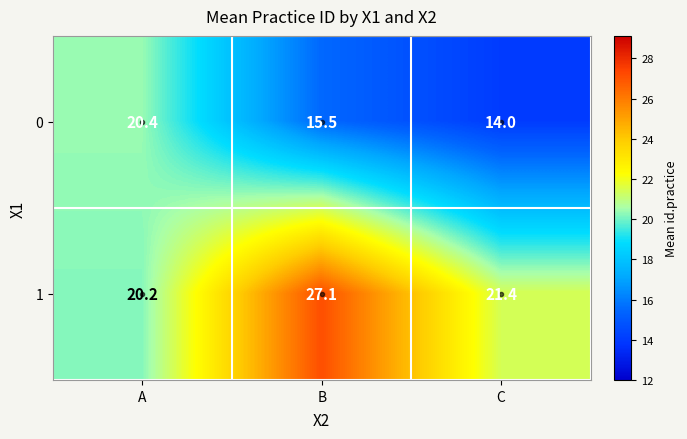

At which category is the sum across all series the highest?

B